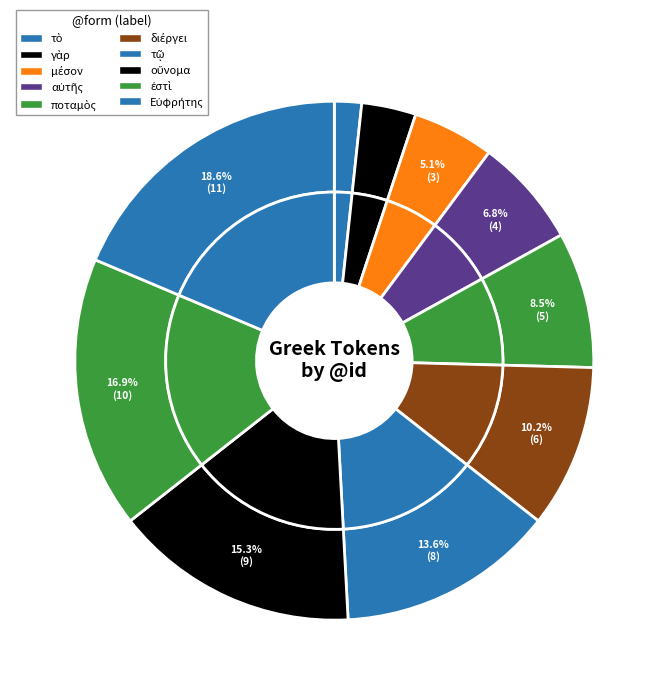

To the nearest percent, what is the combined percentage of ἐστὶ and διέργει?

27%